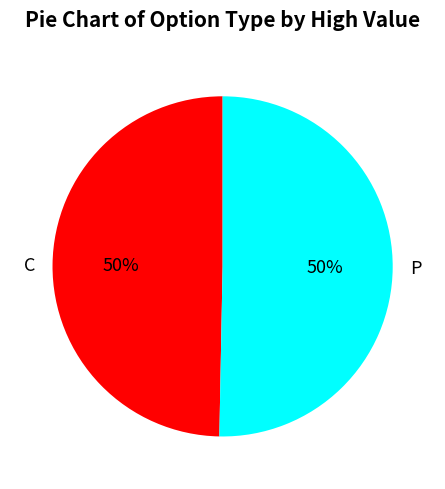

How many segments does this pie chart have?

2